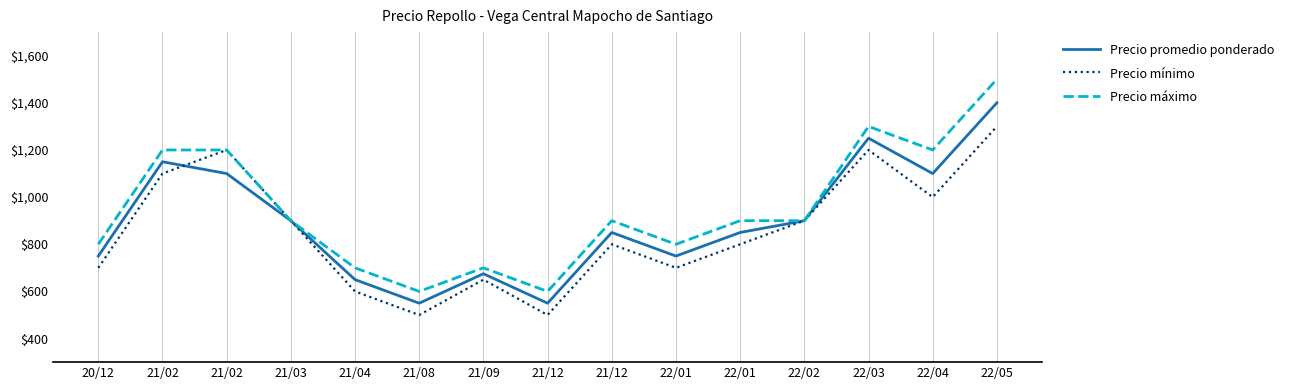

What is the label of the 5th point from the right?

22/01